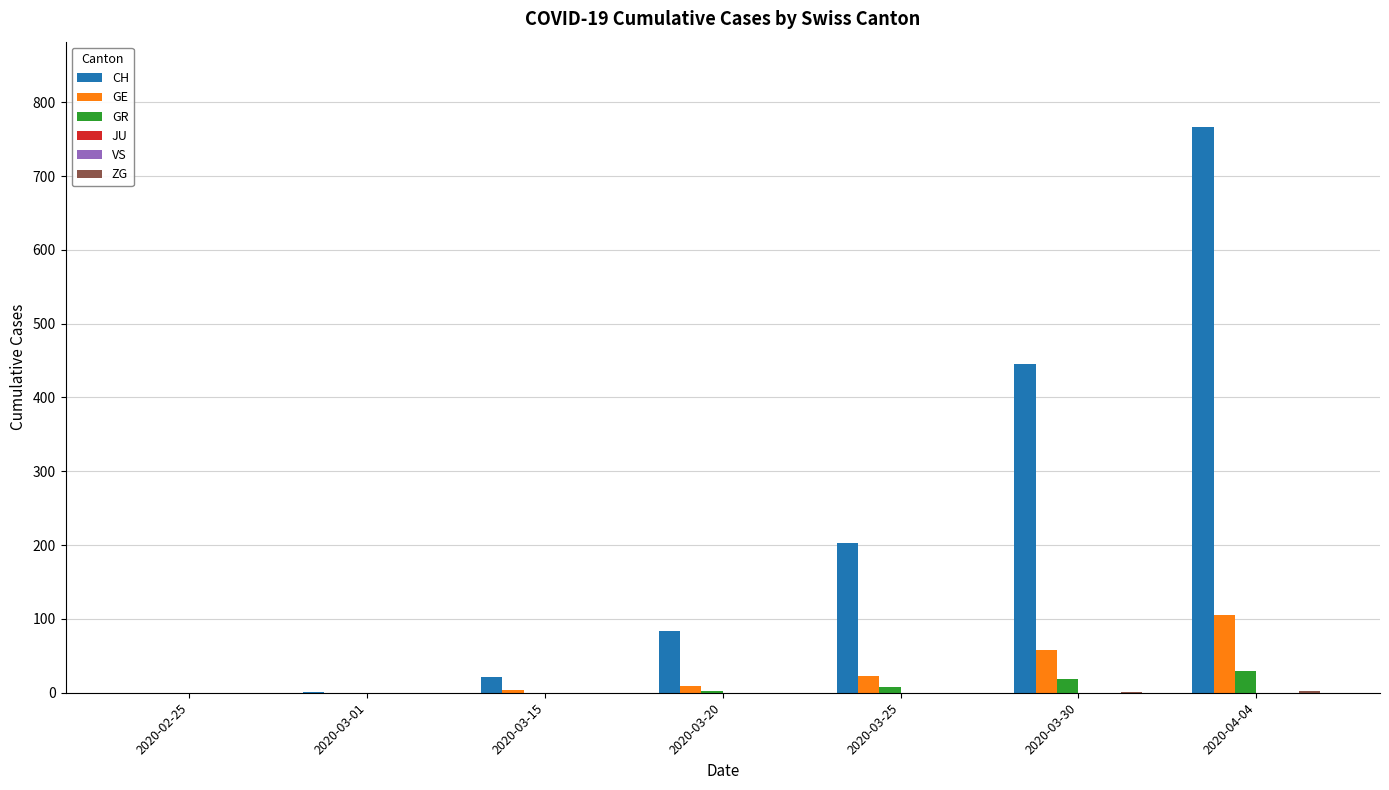

At 2020-02-25, list the series in order from largest to smallest.

CH, GE, GR, JU, VS, ZG